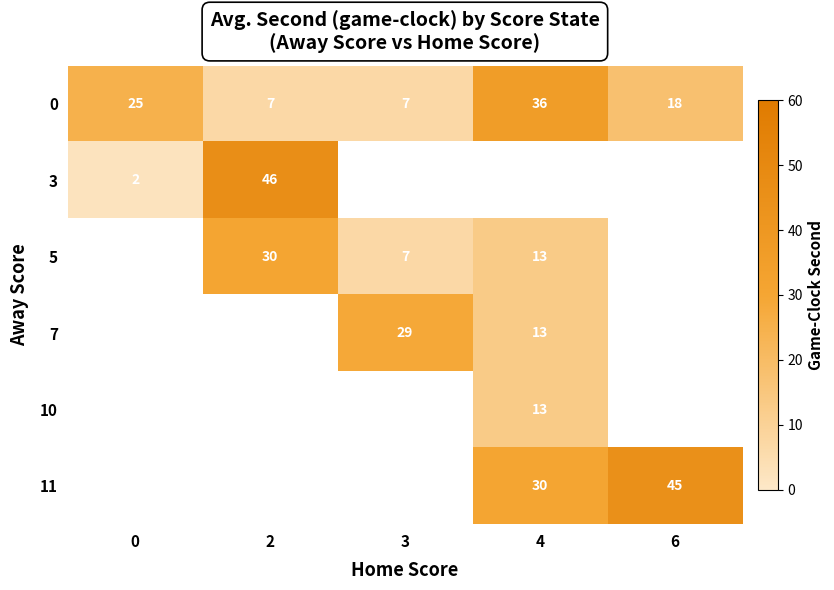

What is the minimum value shown in the chart?

2.0